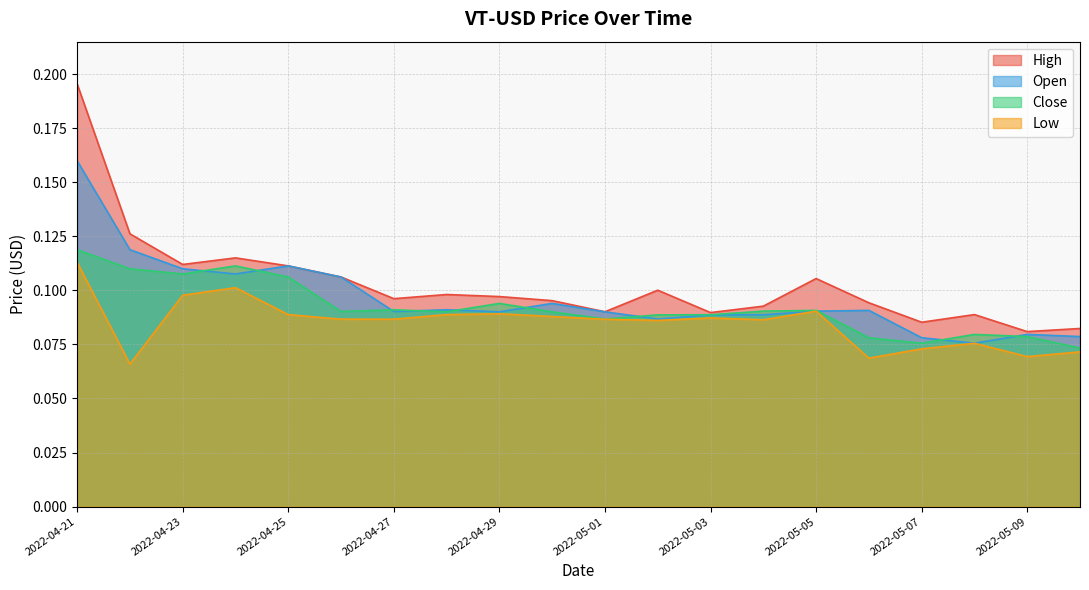

Which series has the largest total across all categories?

High